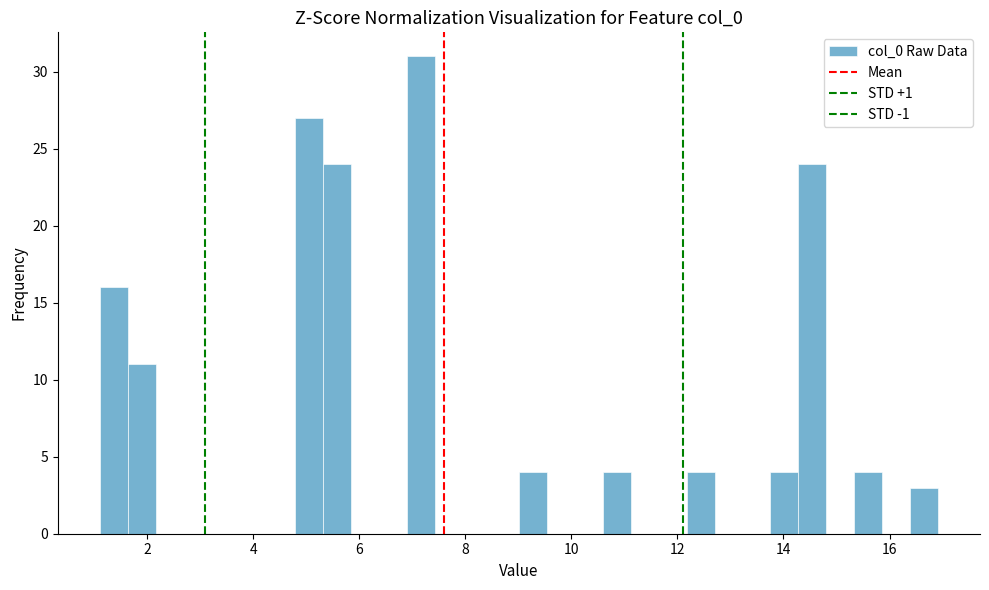

Read against the x-axis, roughly where is the centre of the tallest bar?

7.2